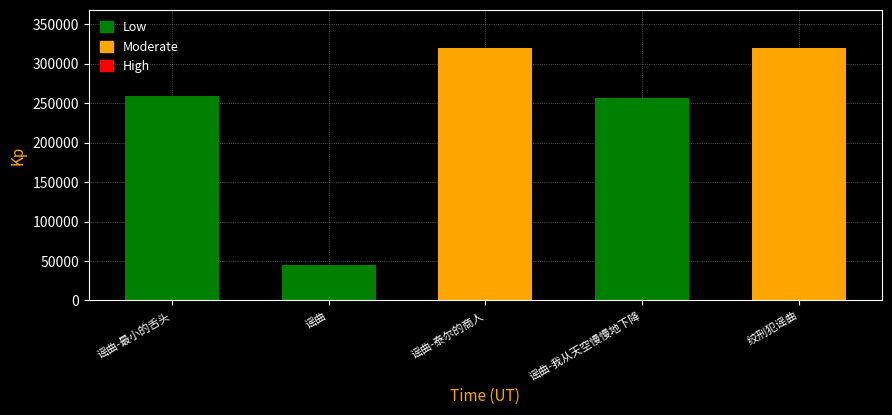

What is the label of the 2nd bar from the right?

谣曲-我从天空慢慢地下降